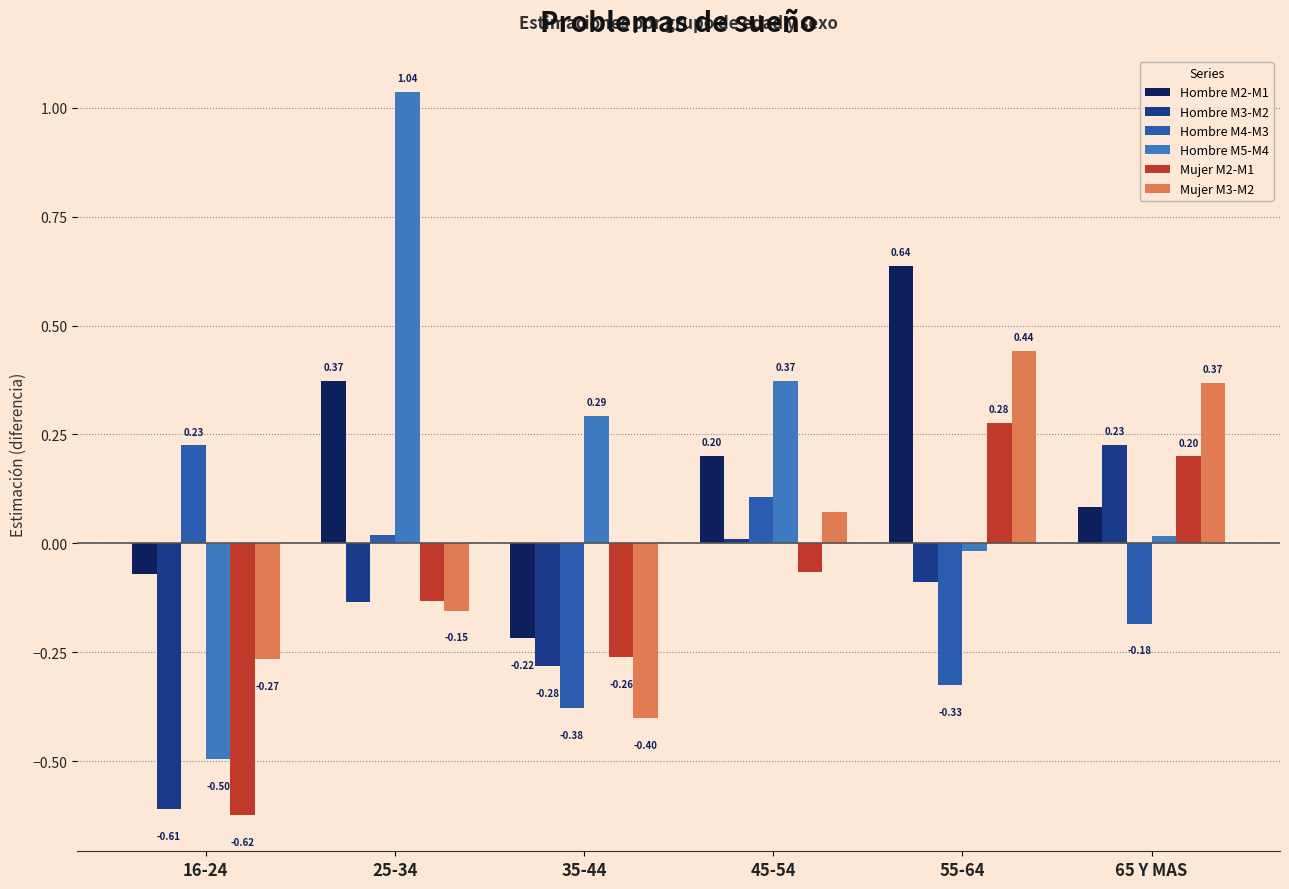

Where does the Hombre M3-M2 series first go above 0?

45-54